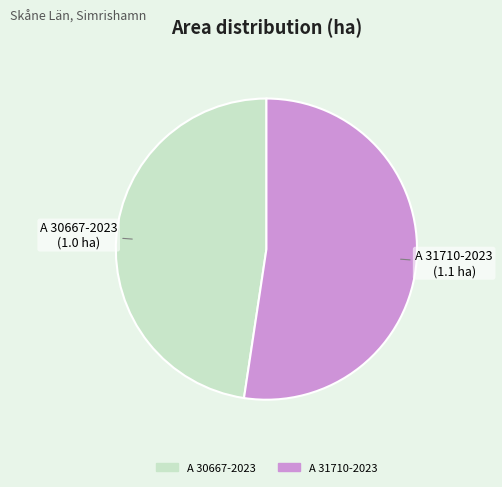

Is there a majority slice in this chart?

Yes